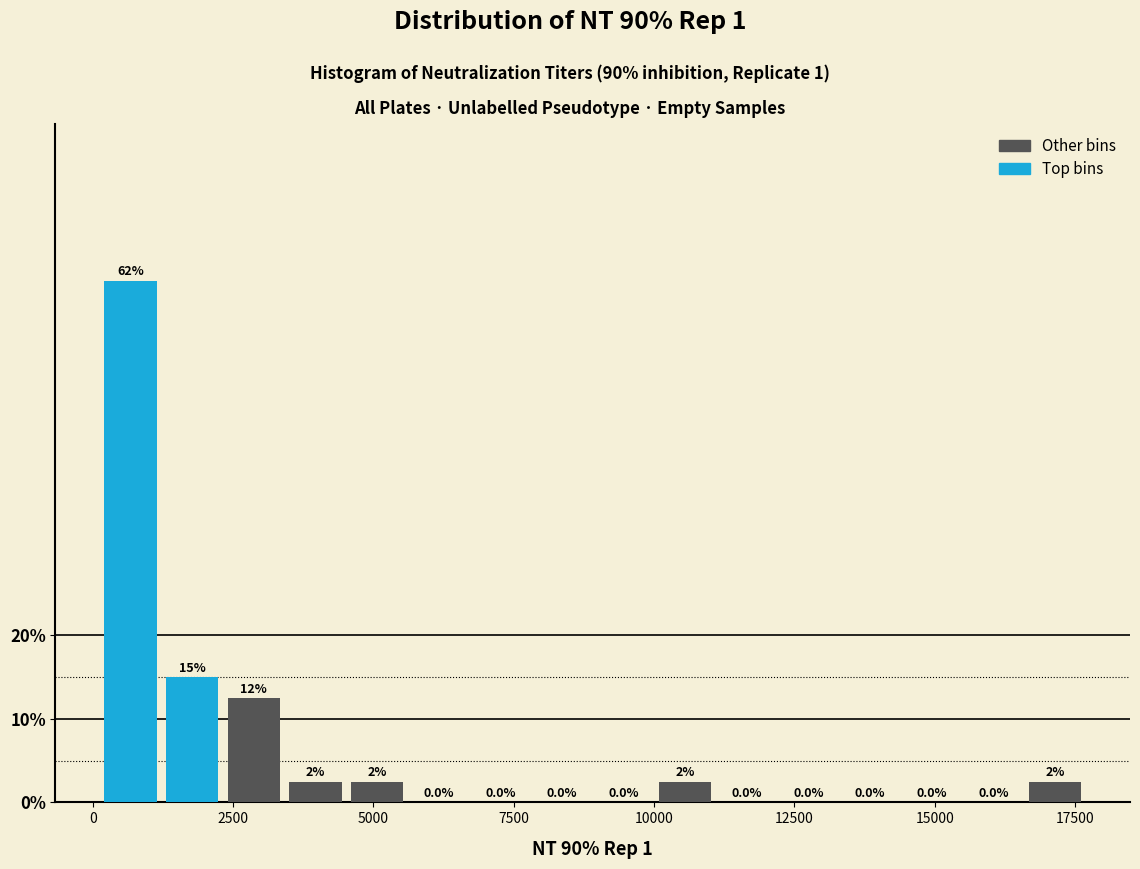

Read against the x-axis, roughly where is the centre of the tallest bar?

500